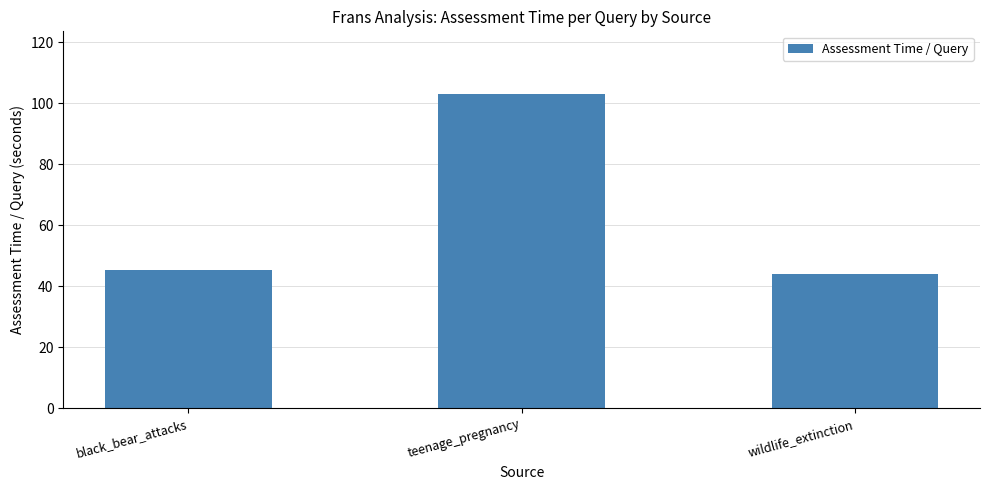

Where does the data first go above 45?

black_bear_attacks